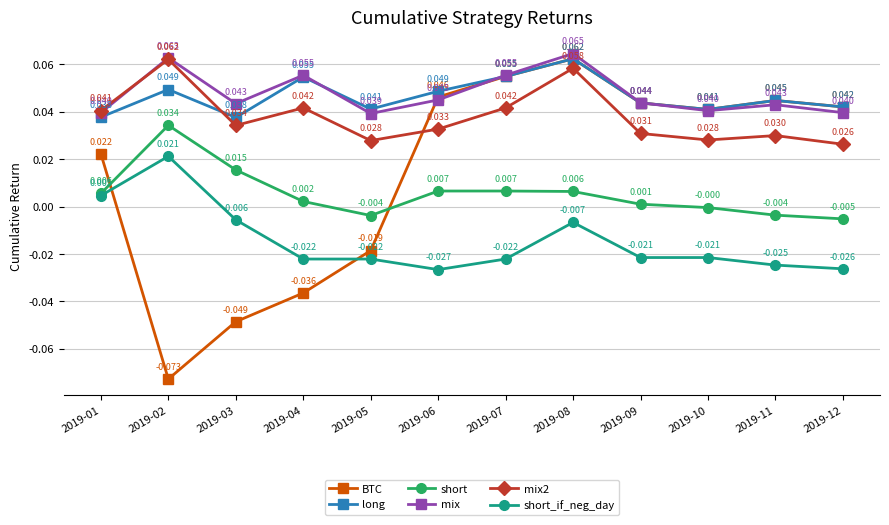

True or false: BTC and short_if_neg_day intersect in this chart.

True